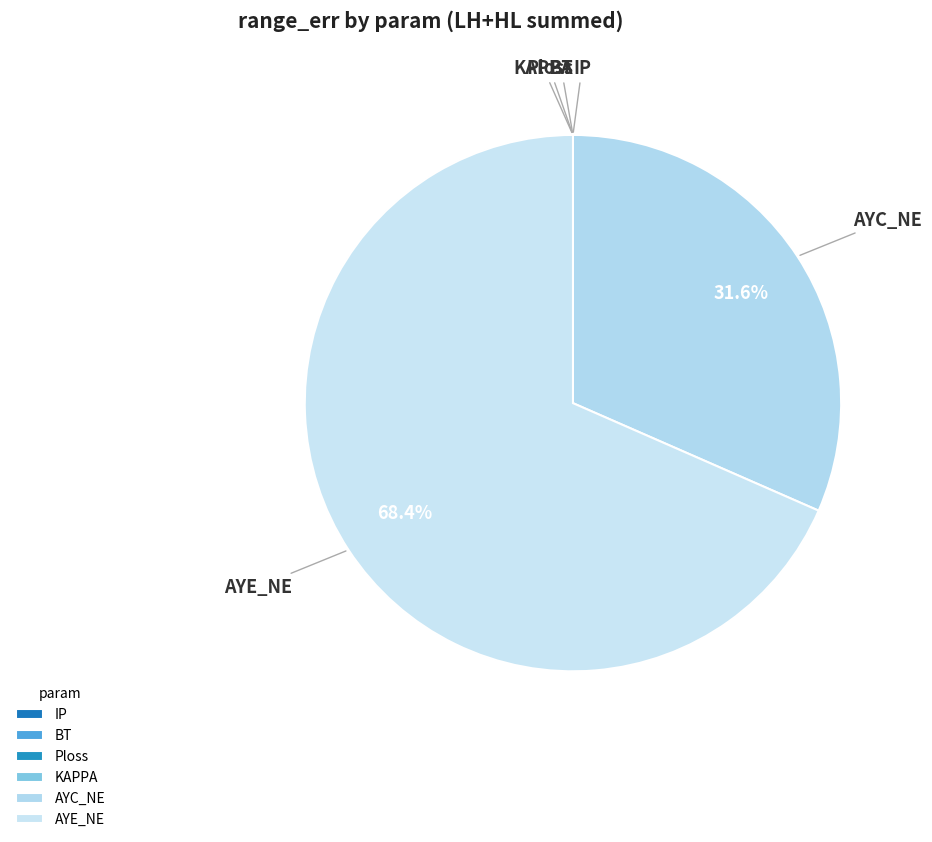

Which category has the biggest portion of the pie?

AYE_NE